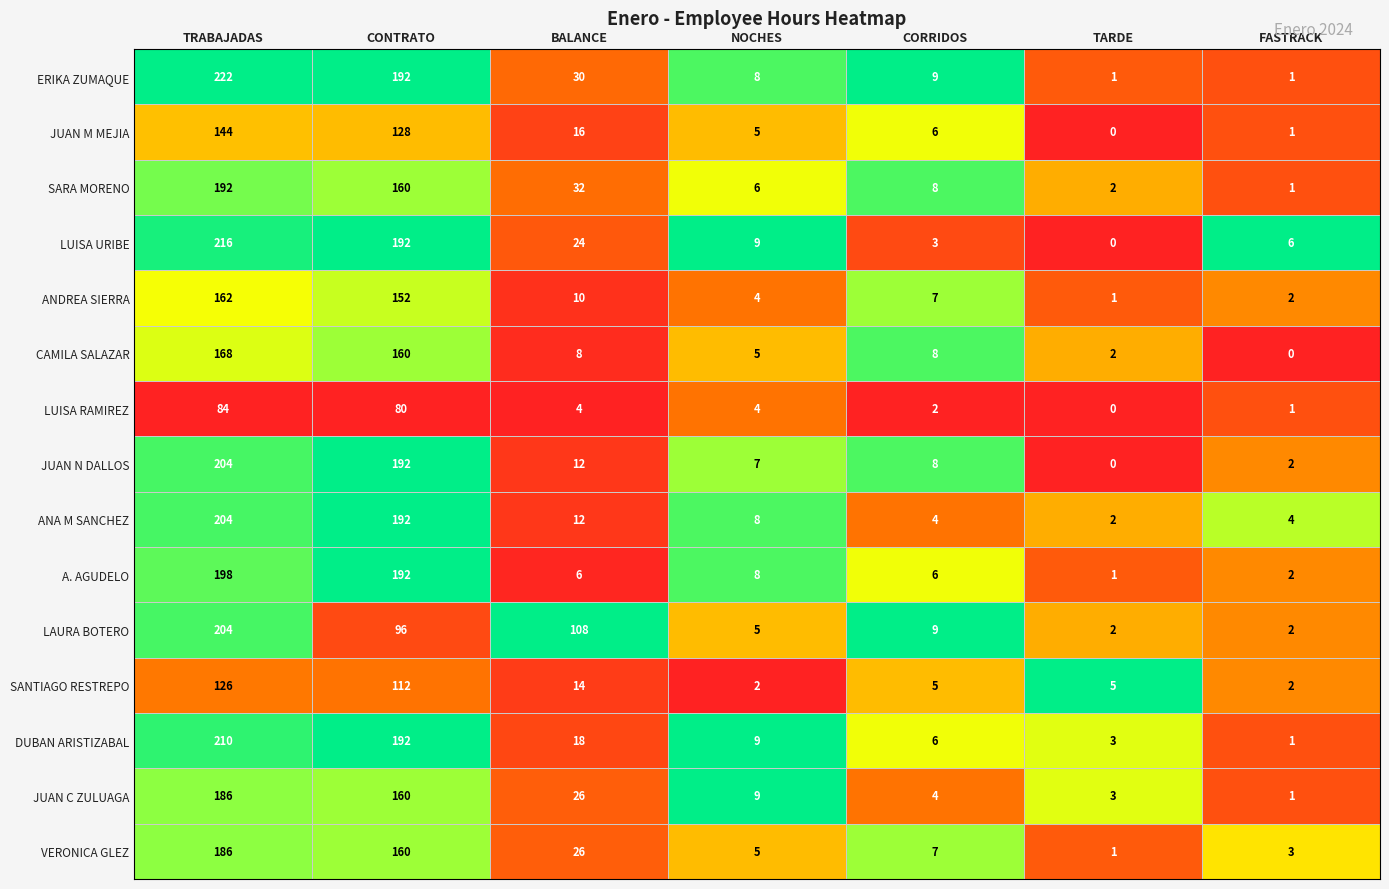

Which series has the largest range (max minus min)?

ERIKA ZUMAQUE